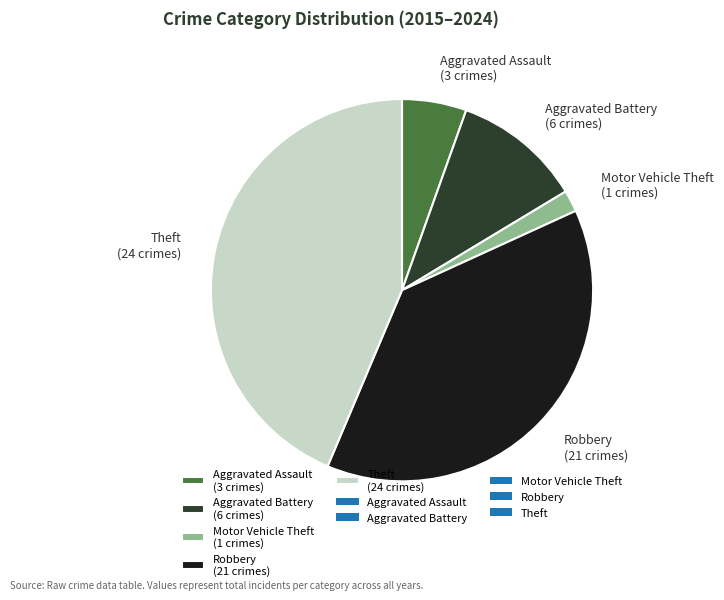

The Aggravated Battery (6 crimes) slice represents 4% of the pie. True or false?

False